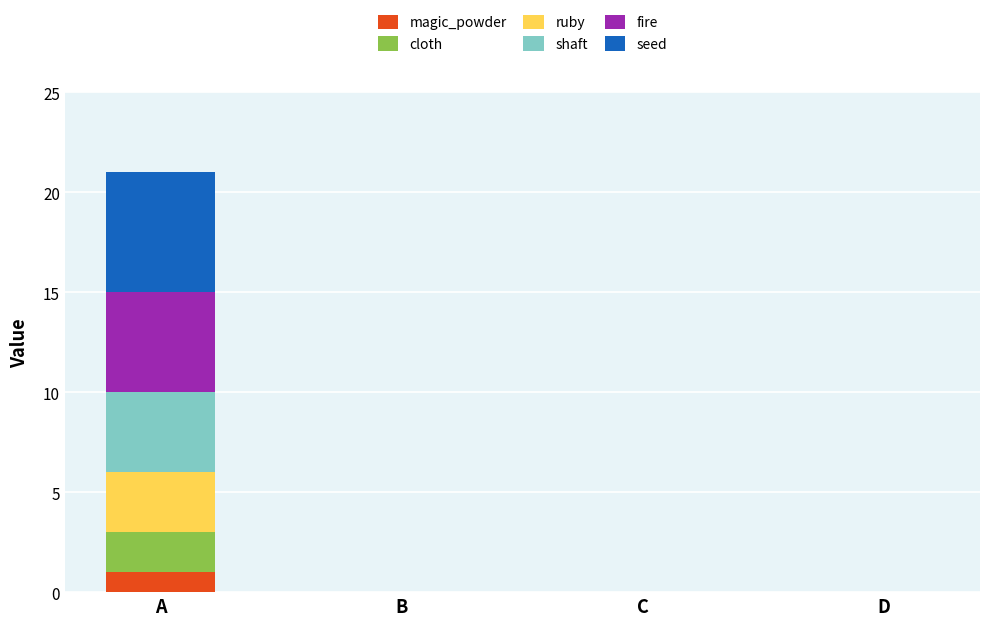

At which category is the sum across all series the highest?

A